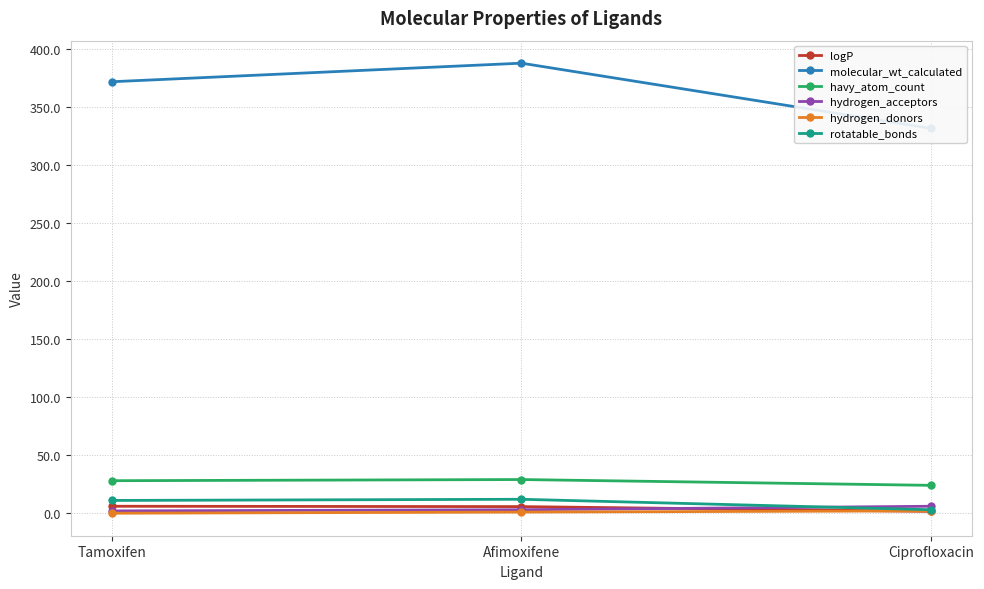

Is it true that molecular_wt_calculated equals 331.3 at Ciprofloxacin?

True